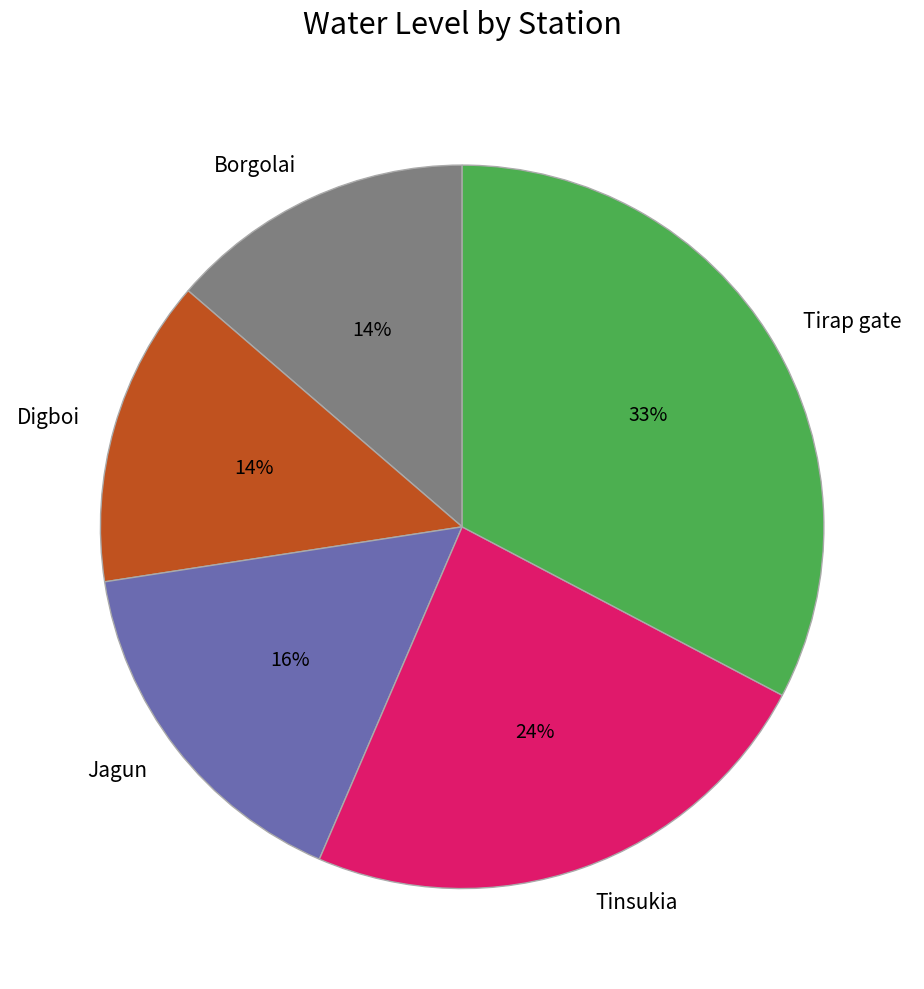

Does any single category account for the majority?

No